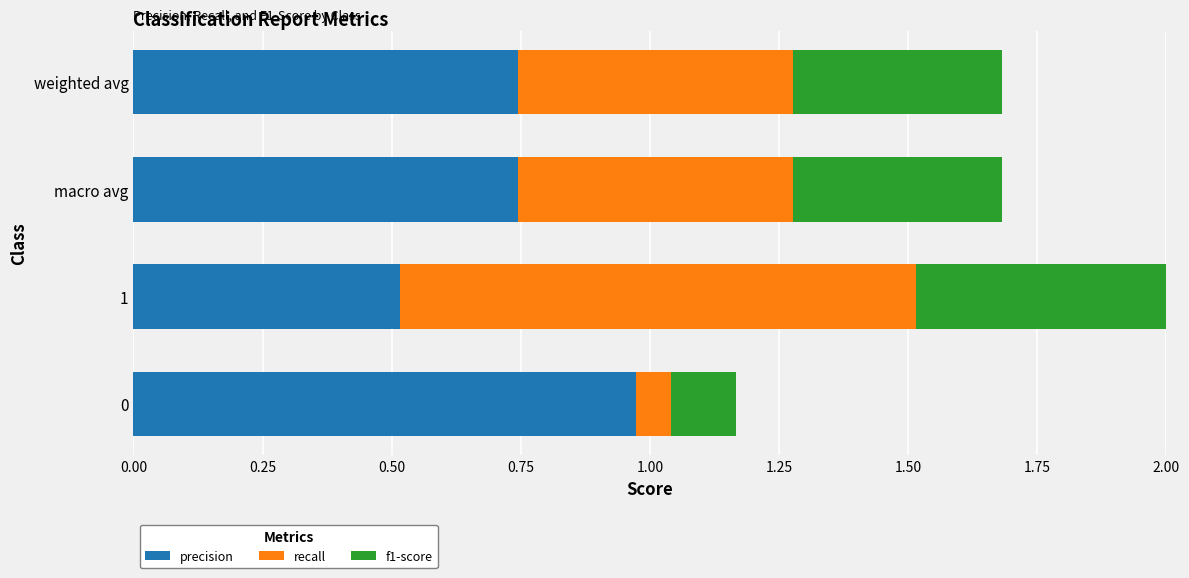

True or false: recall has a value of 0.7 at 0.50.

False